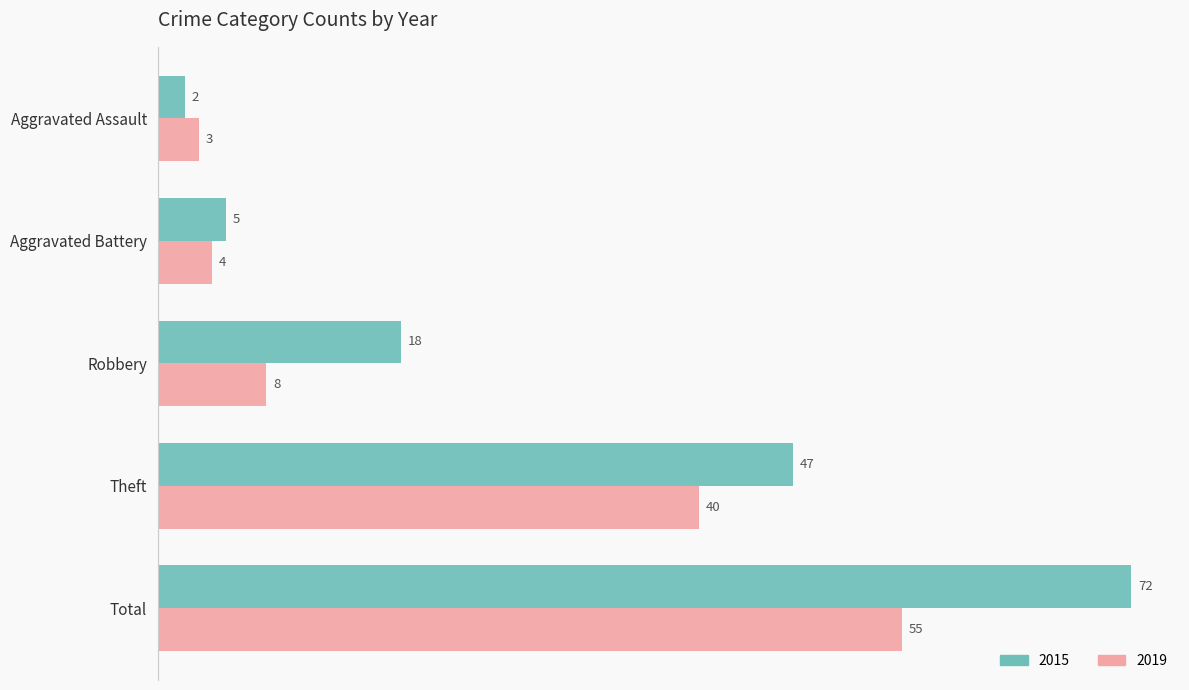

At which category is the sum across all series the highest?

Total